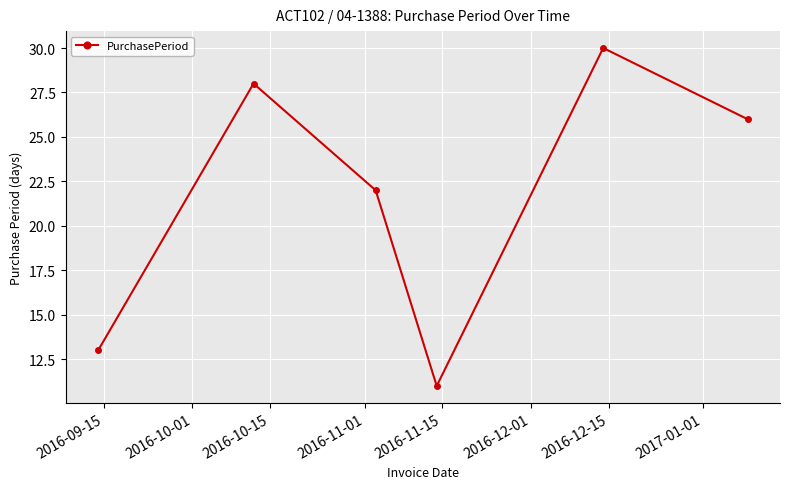

Does the chart have visible grid lines?

Yes